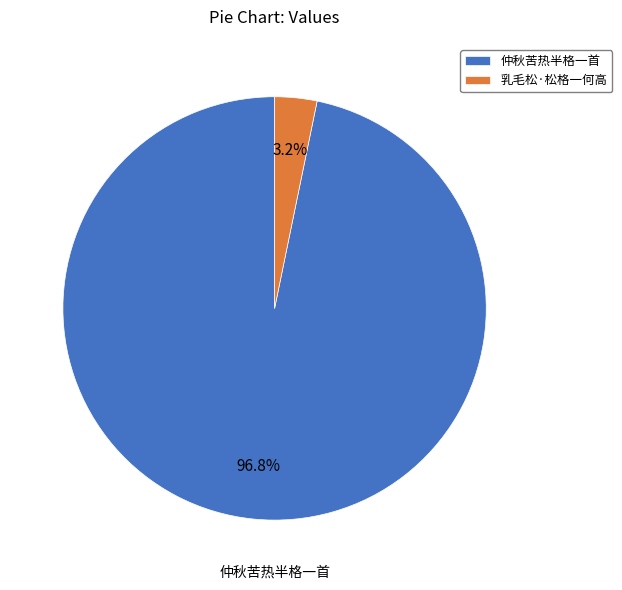

Between 仲秋苦热半格一首 and 乳毛松·松格一何高, which is larger?

仲秋苦热半格一首